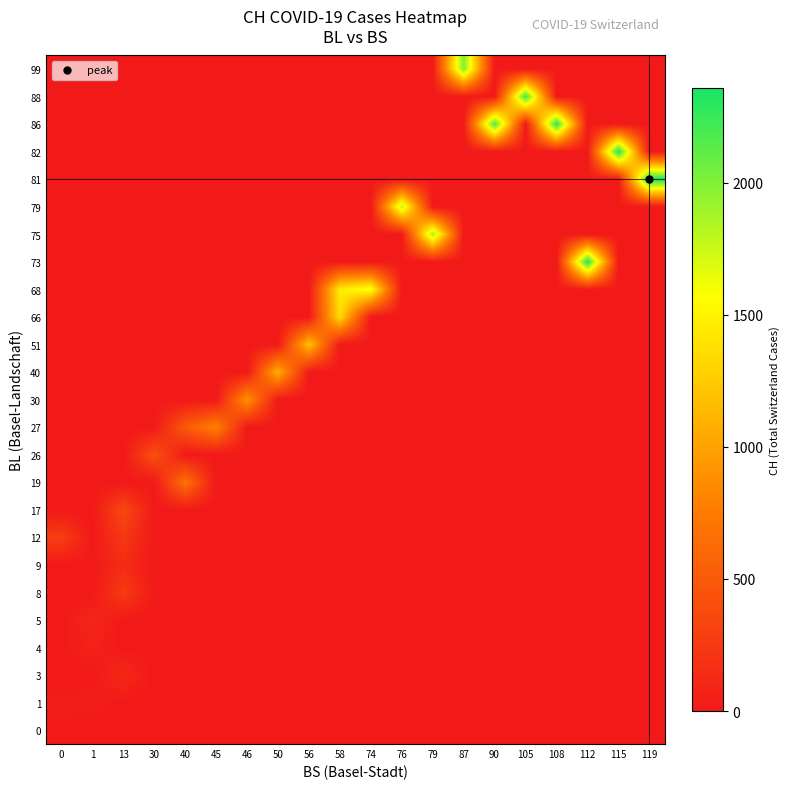

What is the difference between the highest and lowest values at 45?

797